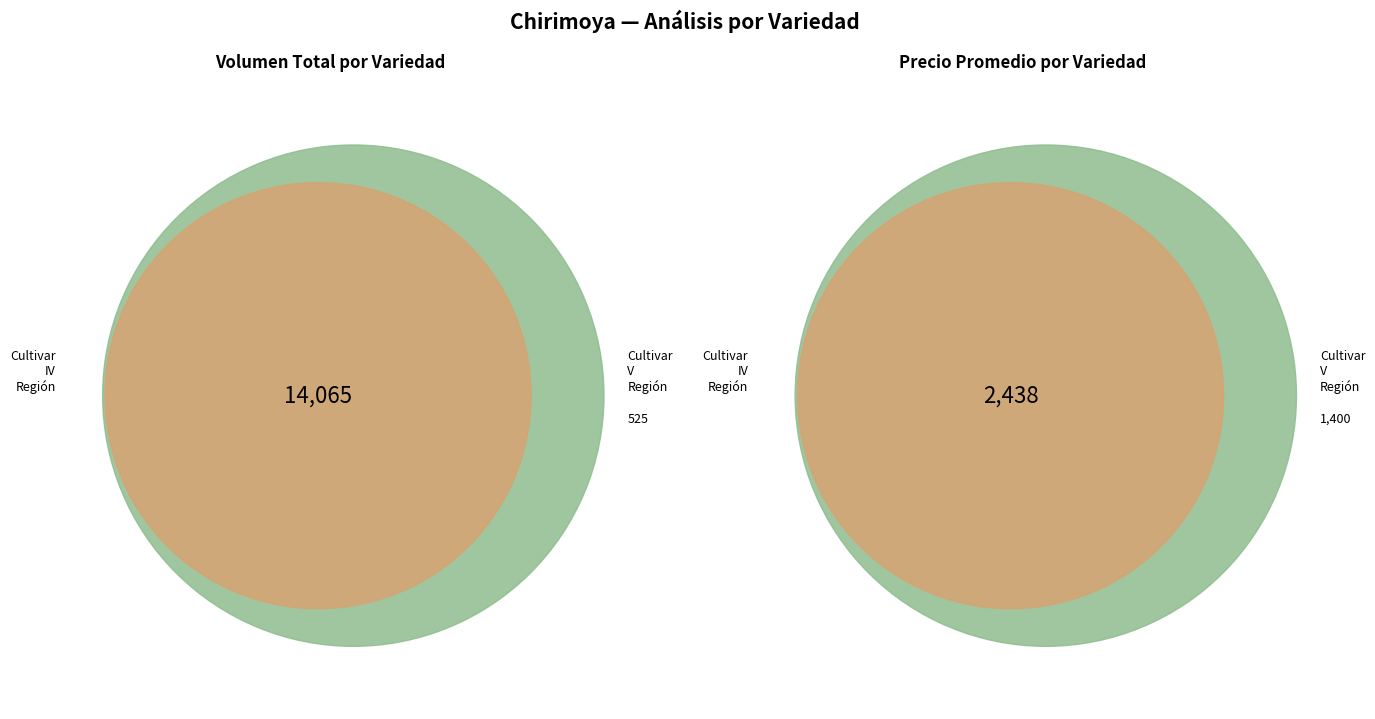

What is the change in value from Cultivar IV Región to Cultivar V Región?

-1038